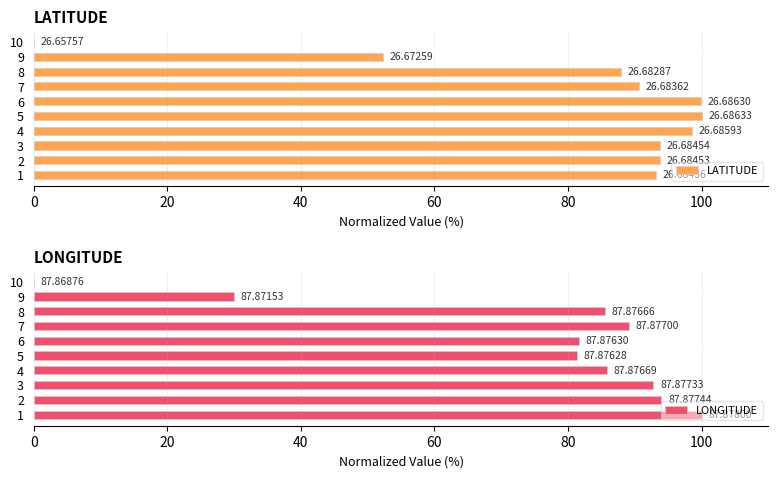

The value of LATITUDE at 2 is 47.6. True or false?

False